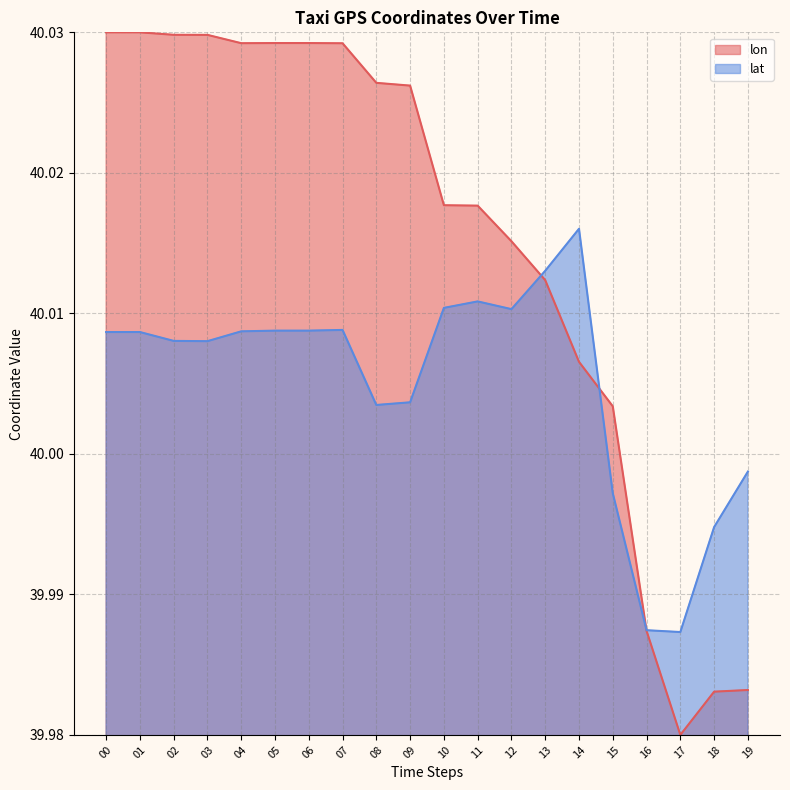

Which series ends up on top after the final intersection of lat and lon?

lat